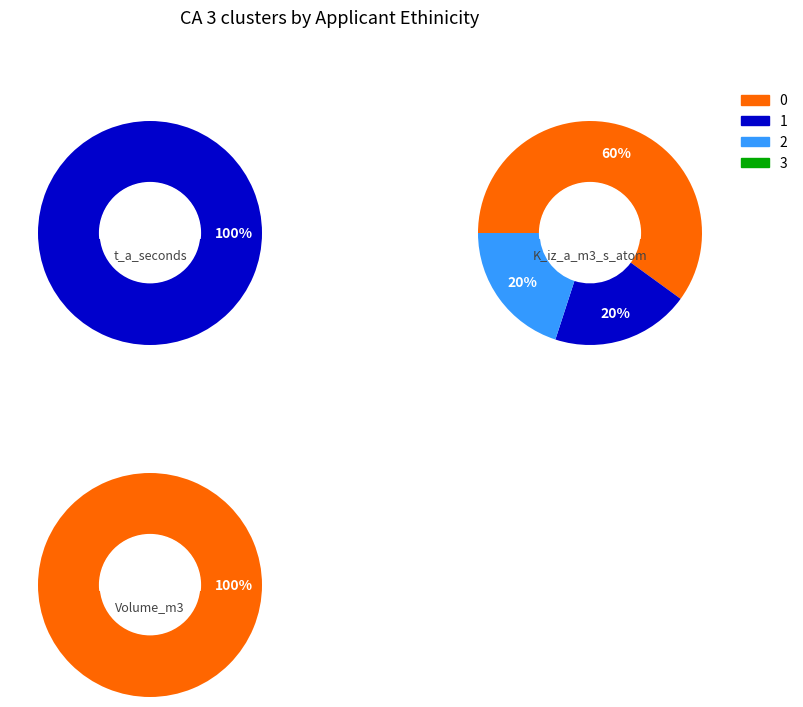

The 3 slice represents 1% of the pie. True or false?

False